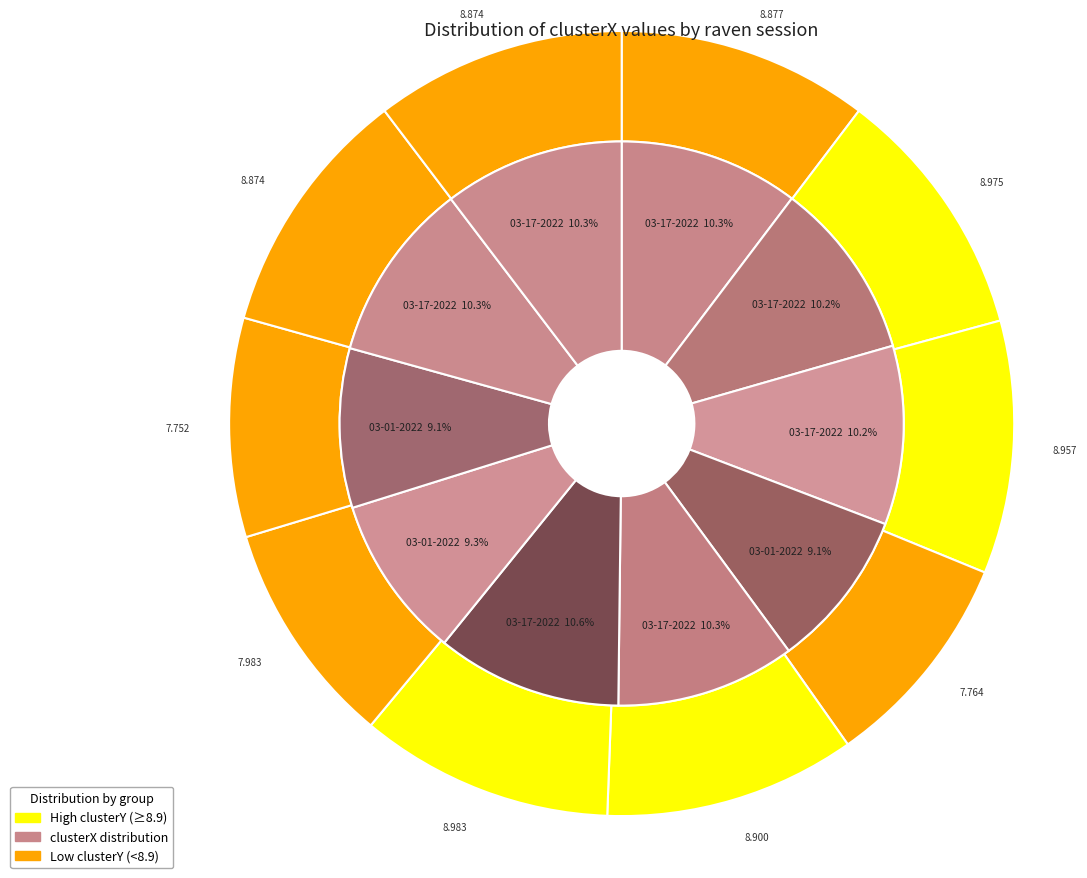

The raven 03-17-2022.mat slice represents 10% of the pie. True or false?

True